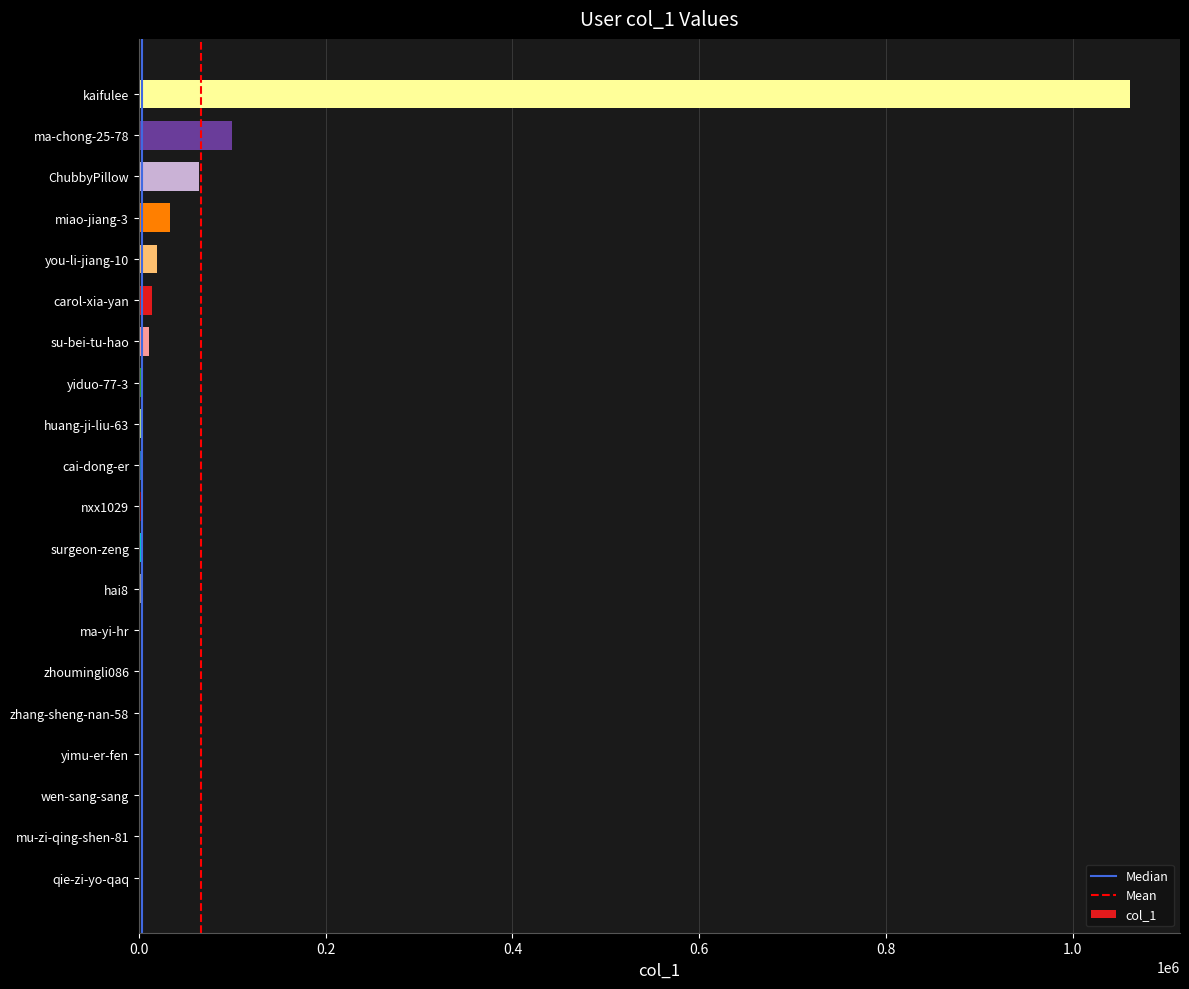

How many categories are shown in the chart?

20